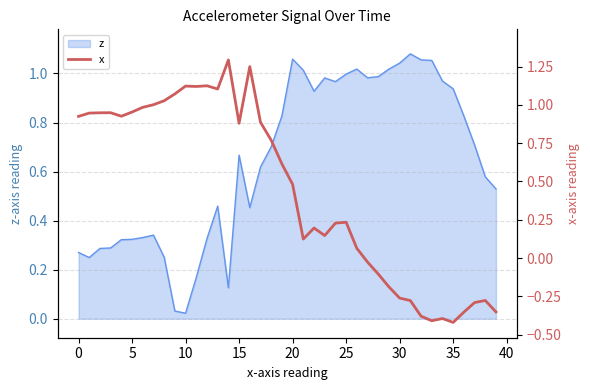

True or false: z has a value of 1.7 at 35.

False